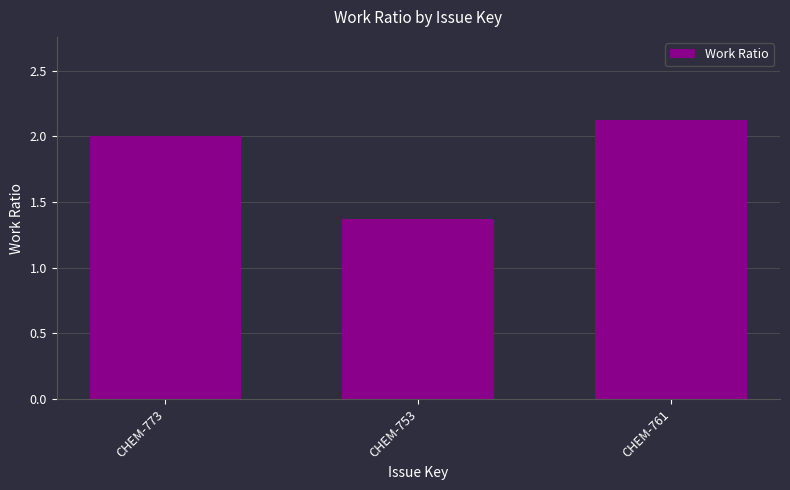

Are the bars horizontal?

No